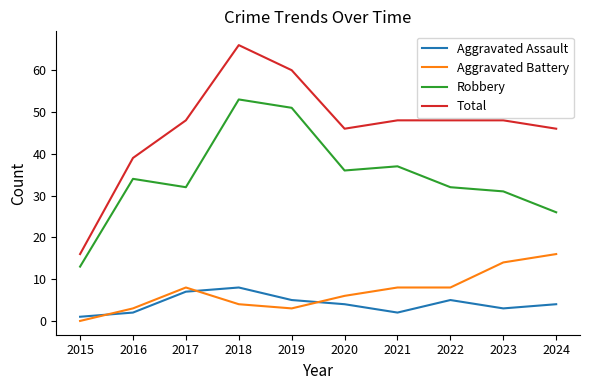

At which category is the sum across all series the highest?

2018